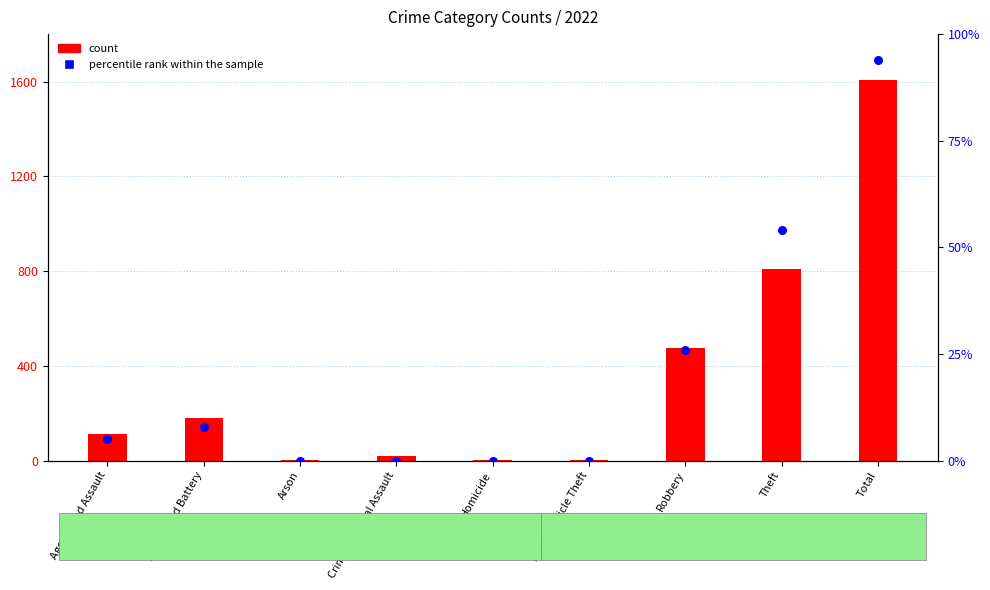

At how many categories does at least one series exceed 928?

1